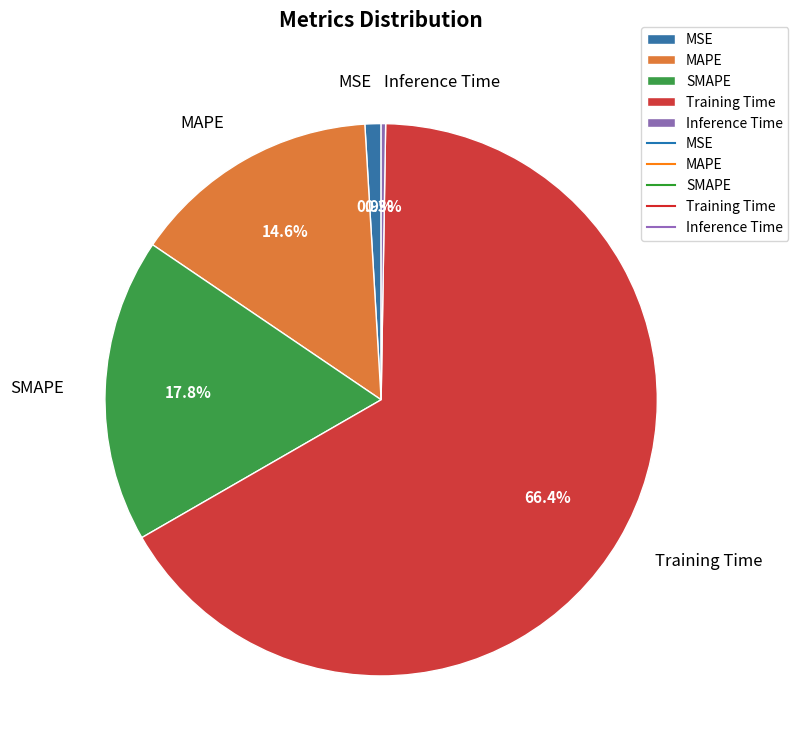

To the nearest percent, what is the average slice percentage?

20%